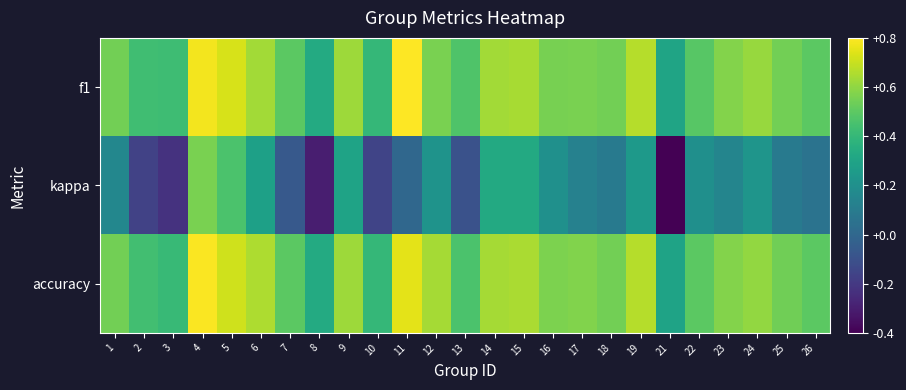

List the series in order of their peak value, highest first.

f1, accuracy, kappa